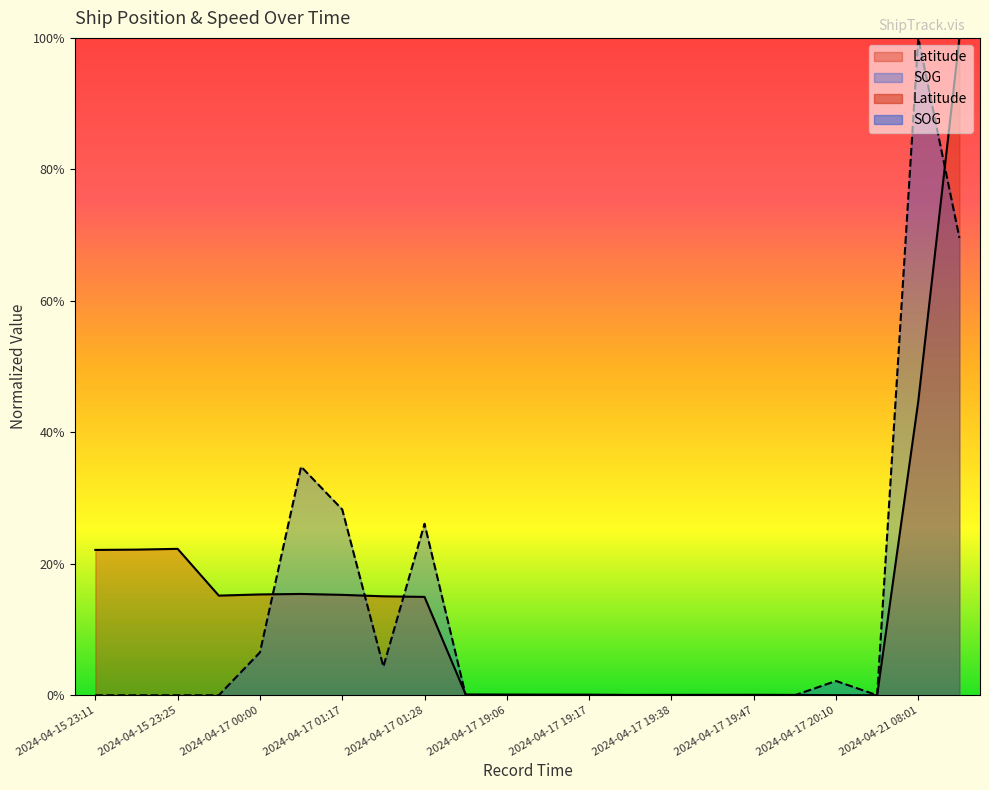

How many data points does each series have?

22